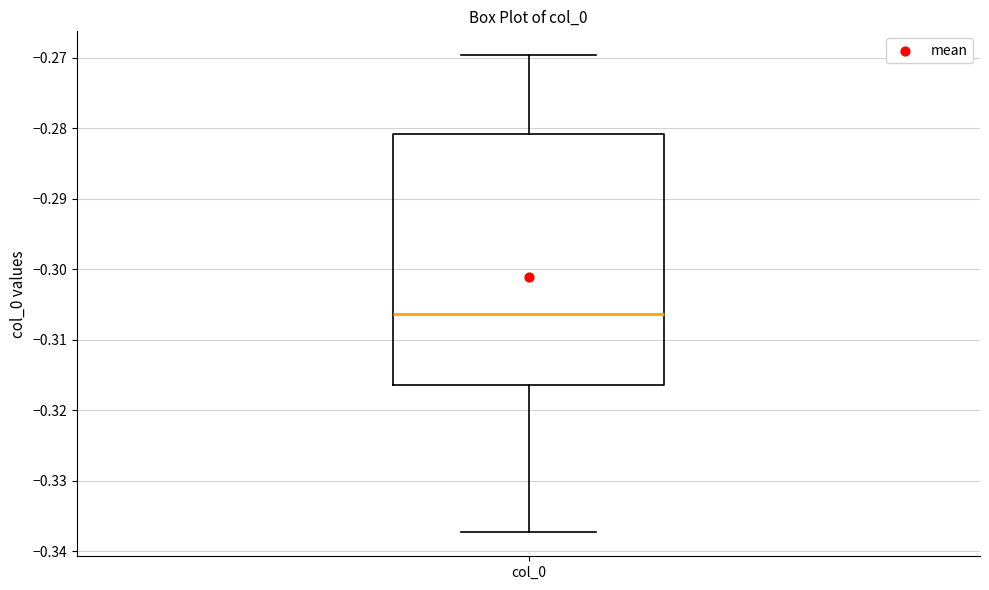

Read this box plot against the y-axis: the position of the median line, the range covered by the box, and the ends of both whiskers. The values are not printed on the chart, so give them approximately, as read against the axis.

median -0.306, box -0.316 to -0.281, whiskers -0.337 to -0.270